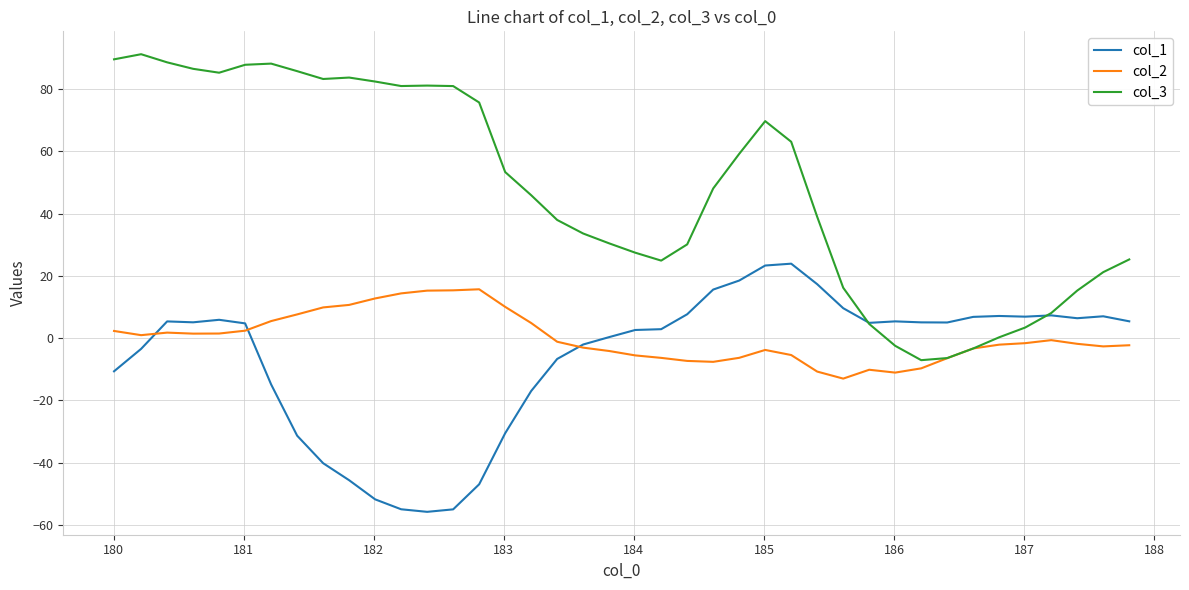

List the series in order of their peak value, lowest first.

col_2, col_1, col_3